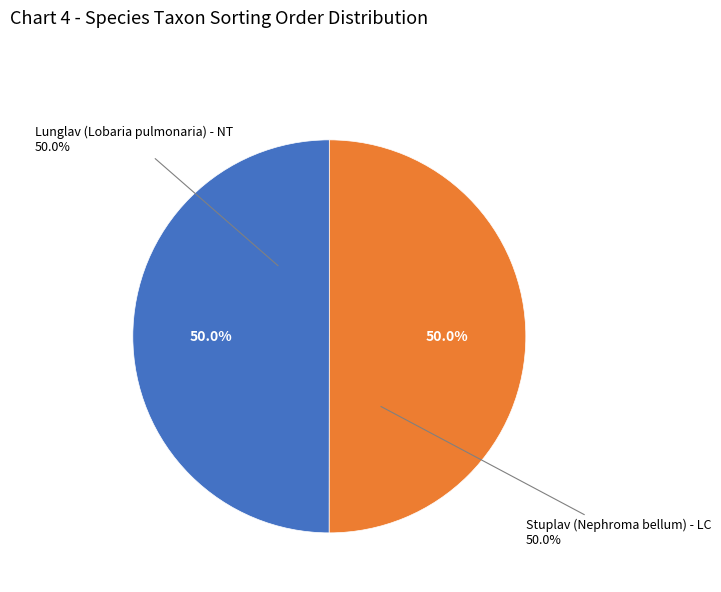

Is it true that Stuplav (Nephroma bellum) - LC is 61% of the pie?

False